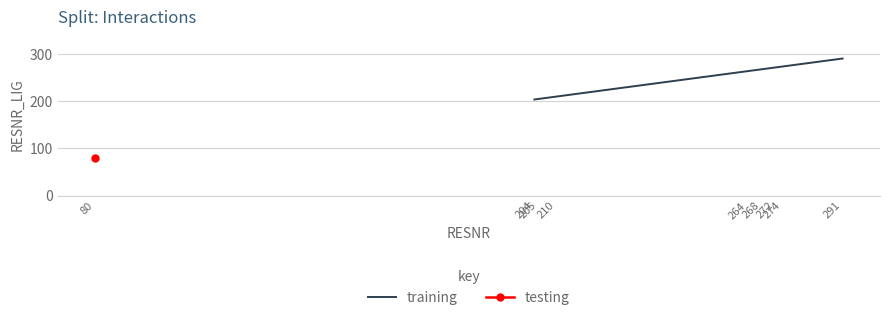

True or false: the data has more than 0 interior local peaks.

False